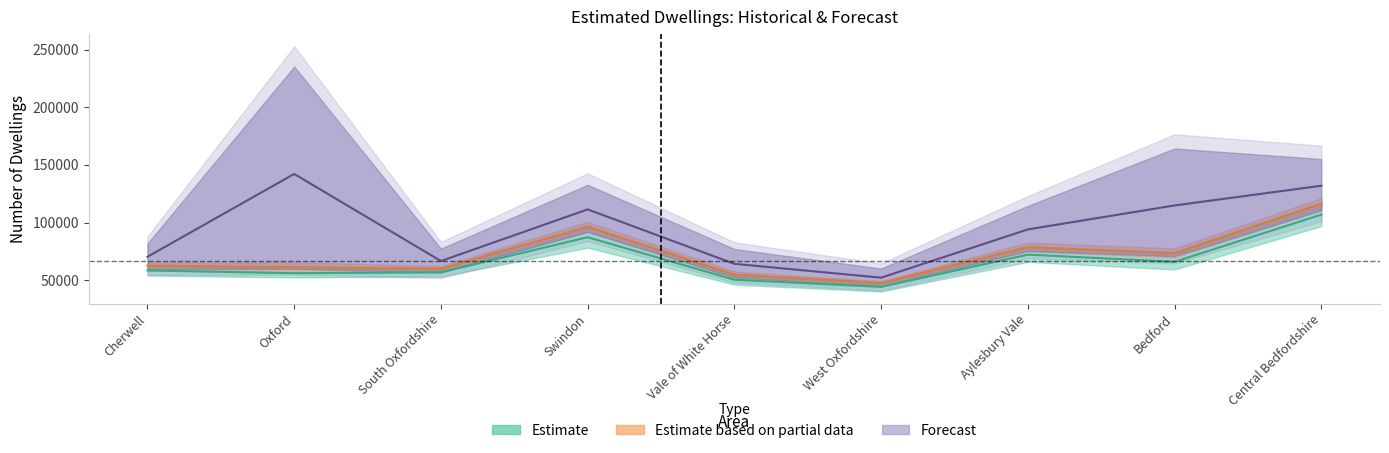

Is it true that 2010 equals 116295.0 at Central Bedfordshire?

True